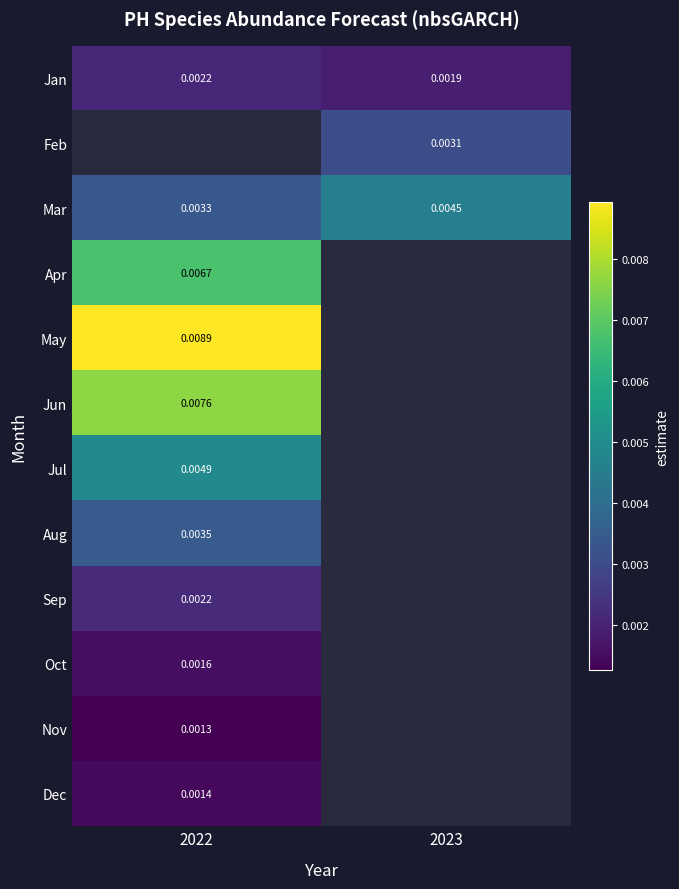

Is the value of Sep at 2022 greater than the value of Nov at 2022?

Yes